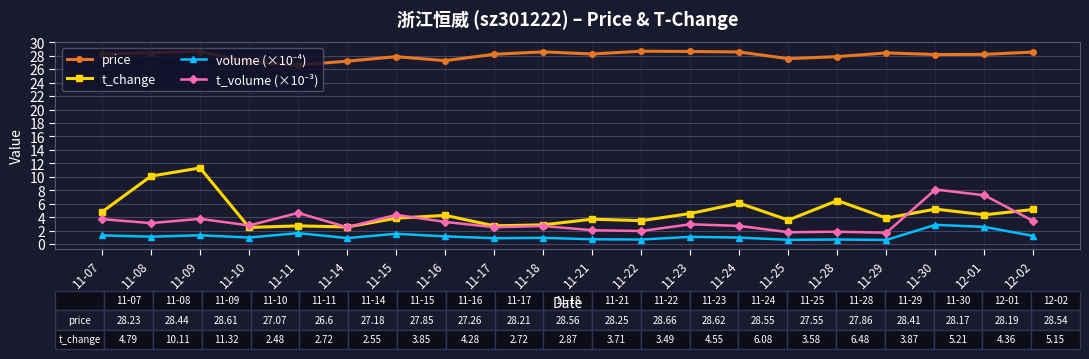

What is the total value across all series at 11-29?

34.6